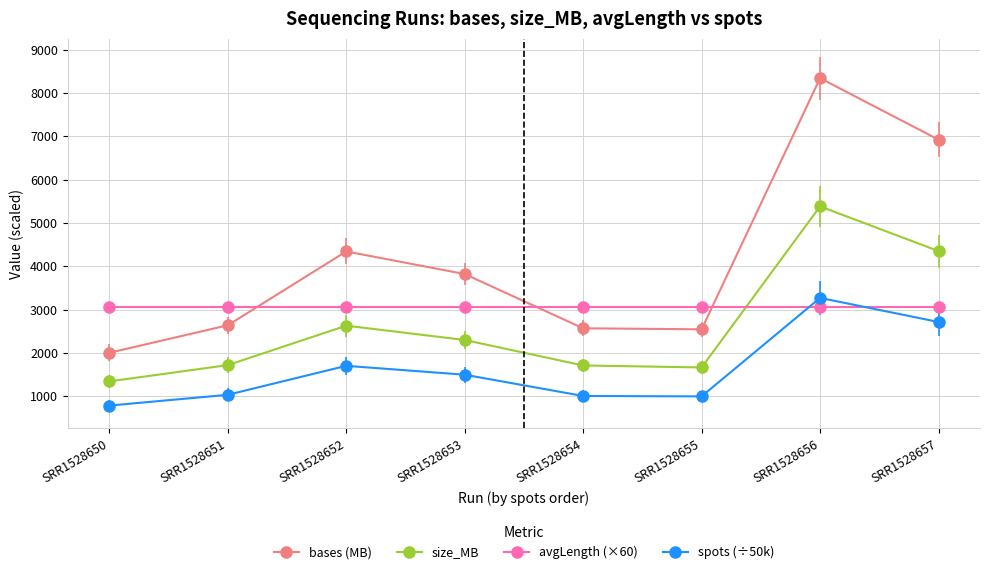

What is the value of the avgLength (×60) point at the 2nd from the left?

3060.0